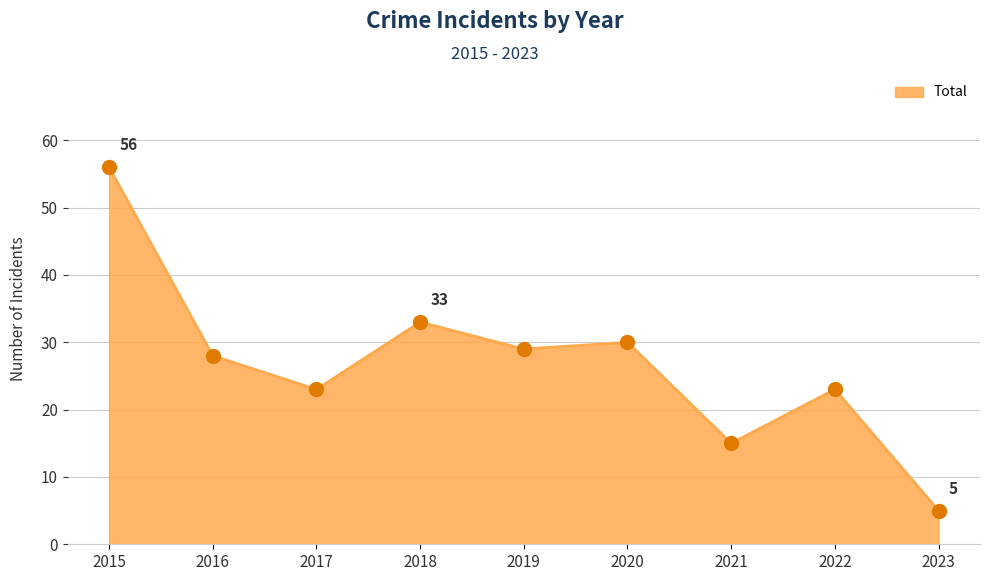

Between 2020 and 2017, which is larger?

2020